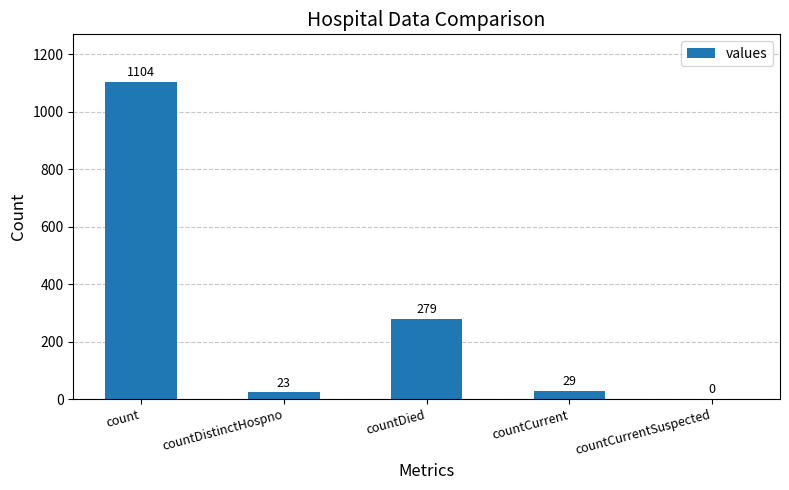

What is the sum of all values?

1435